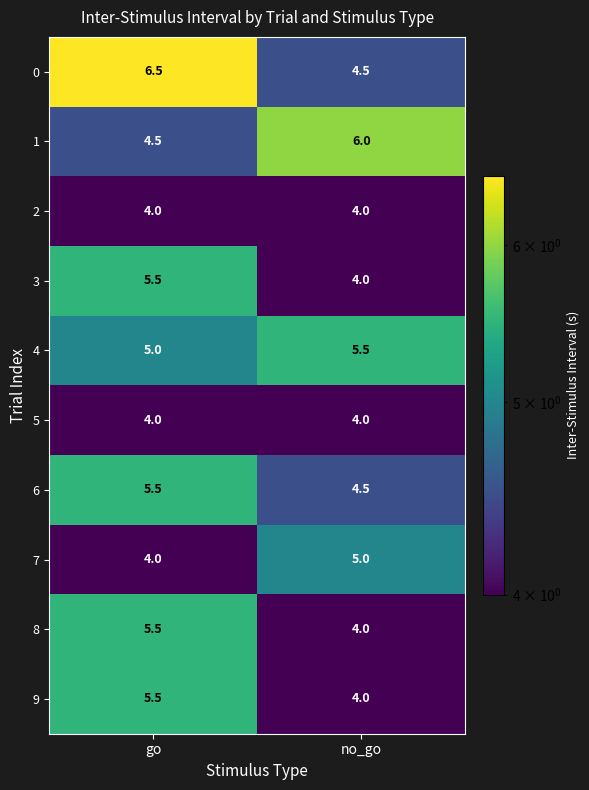

At how many categories does at least one series exceed 5?

2